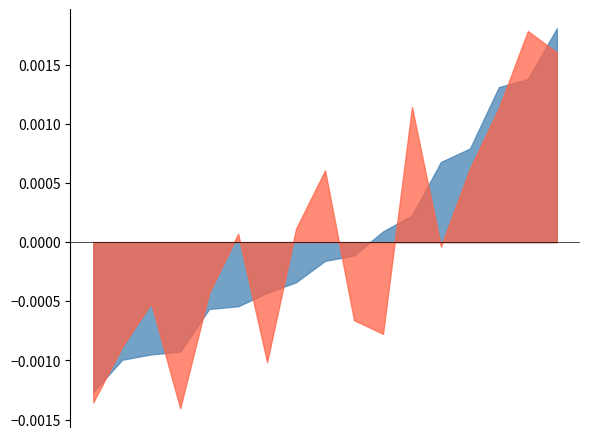

Rank the categories by 量比 value from lowest to highest.

2022-11-25, 2022-11-24, 2022-11-16, 2022-12-02, 2022-11-23, 2022-11-21, 2022-11-30, 2022-11-22, 2022-11-18, 2022-11-29, 2022-12-01, 2022-11-17, 2022-11-28, 2022-11-11, 2022-11-10, 2022-11-15, 2022-11-14